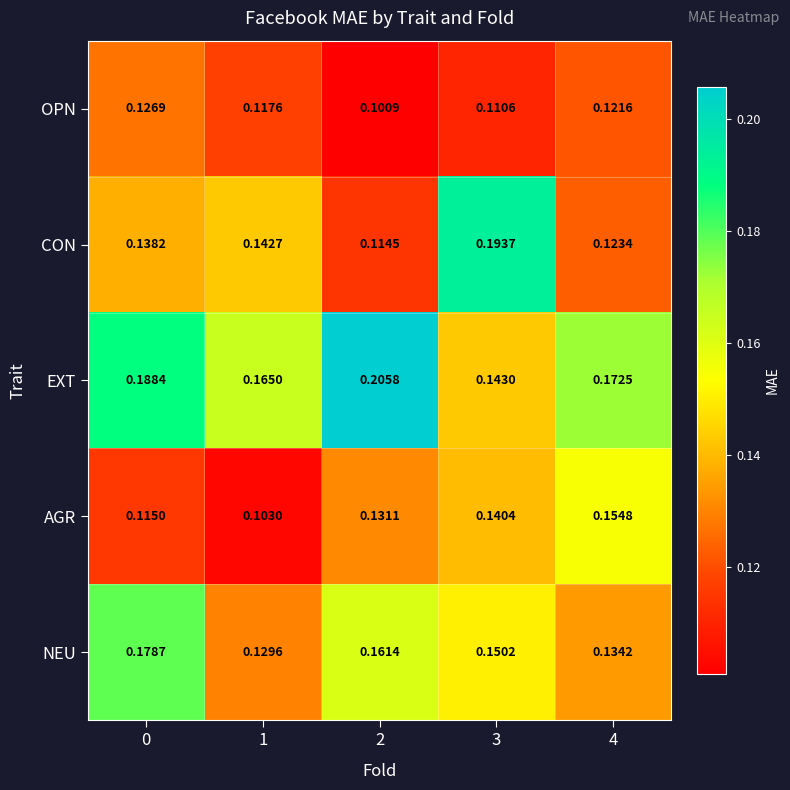

Which series has the largest total across all categories?

EXT